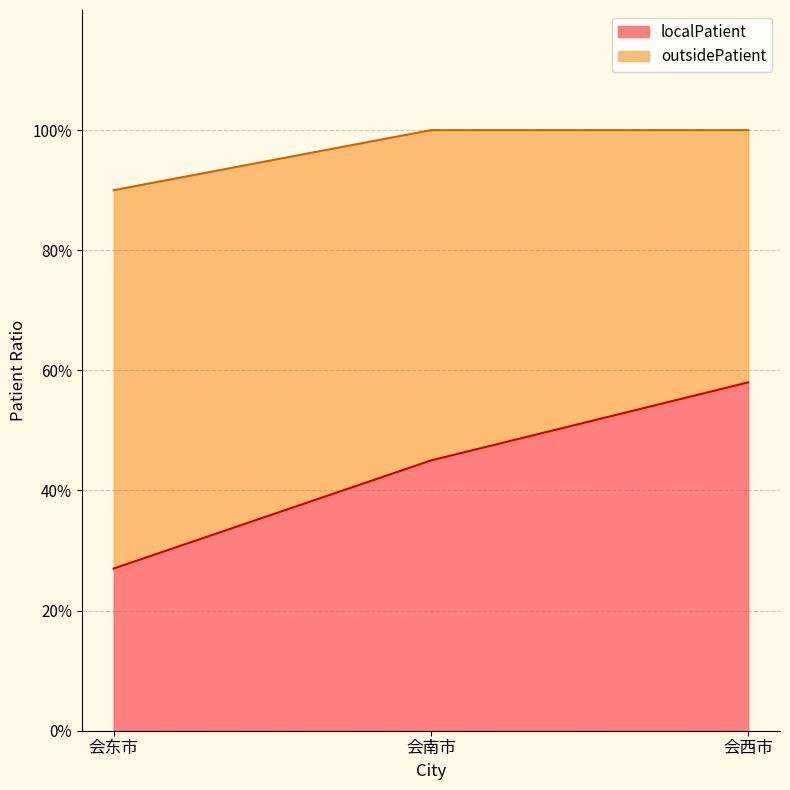

What is the change in value from 会东市 to 会南市?

+0.2